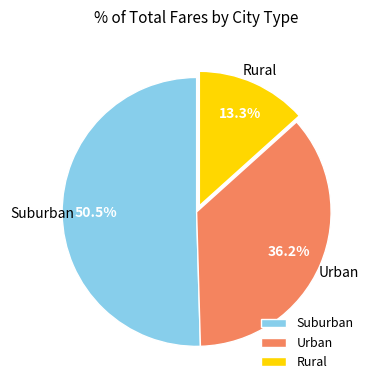

Count the number of slices in the pie.

3